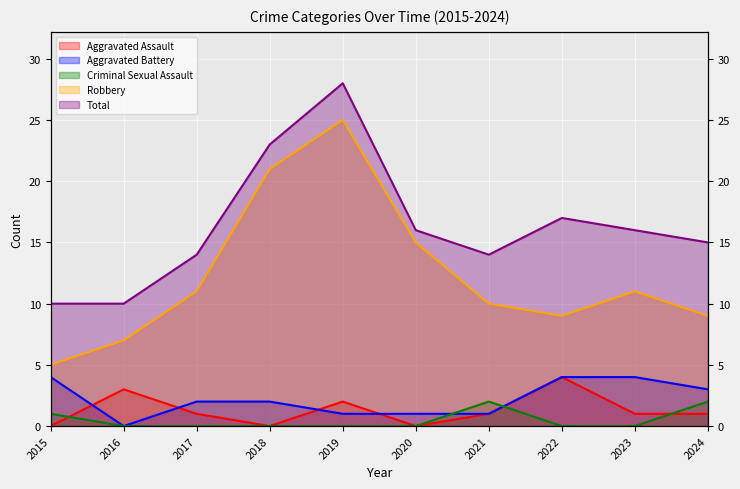

Which series changed the most between 2016 and 2021?

Total